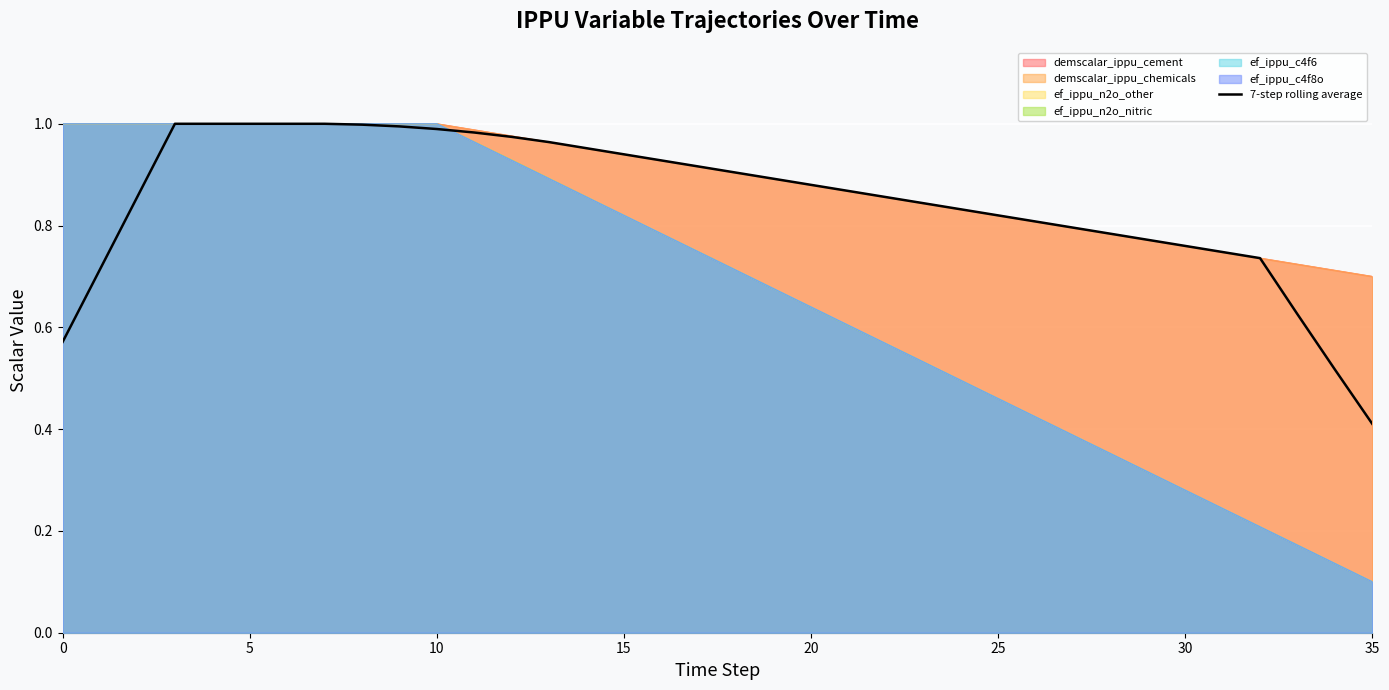

What is the value of the 7th point from the left?

1.0